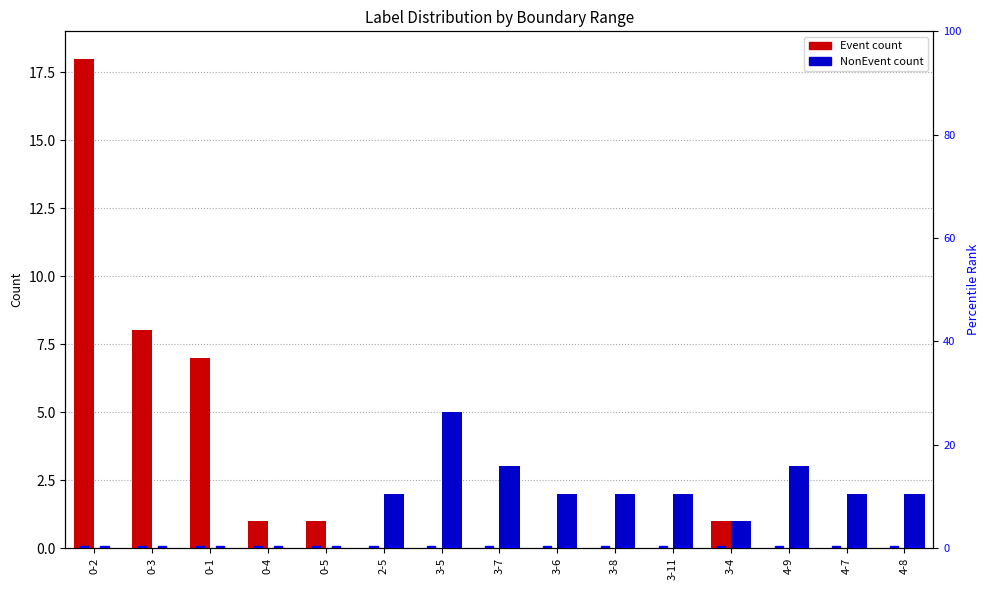

What is the difference between the highest and lowest values at 0-2?

18